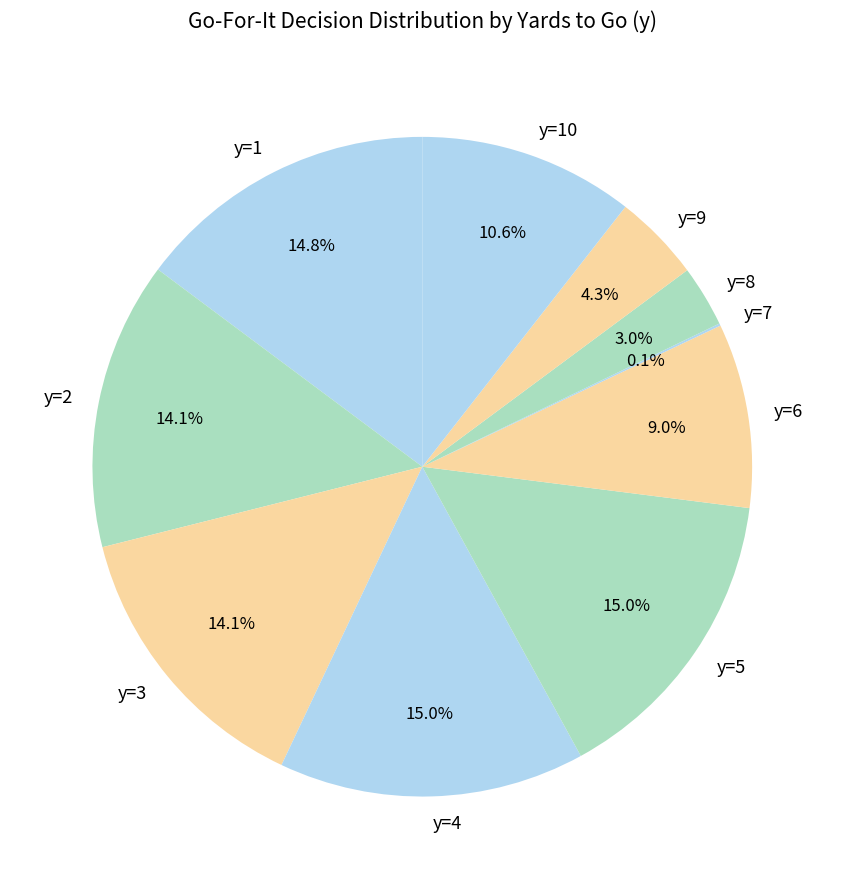

Combined, do y=9 and y=5 account for over 50%?

No